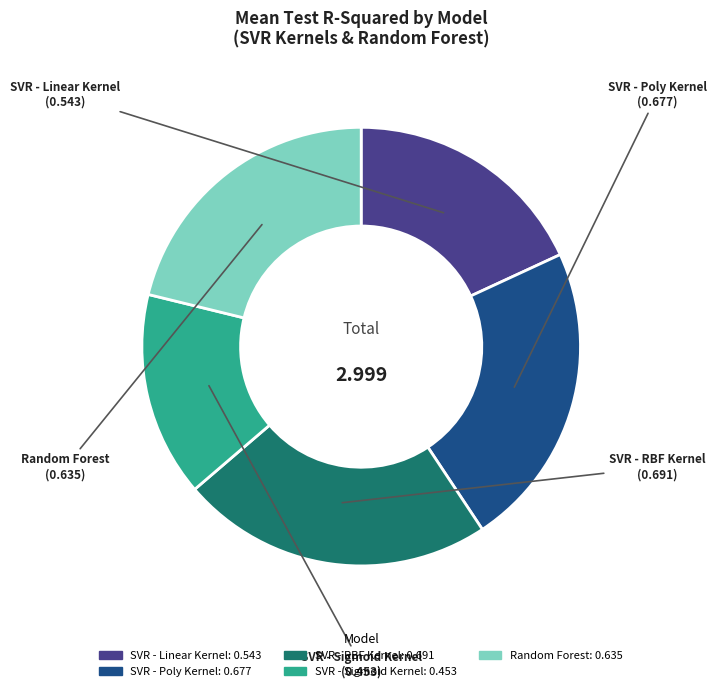

True or false: SVR - Sigmoid Kernel accounts for 15% of the total.

True